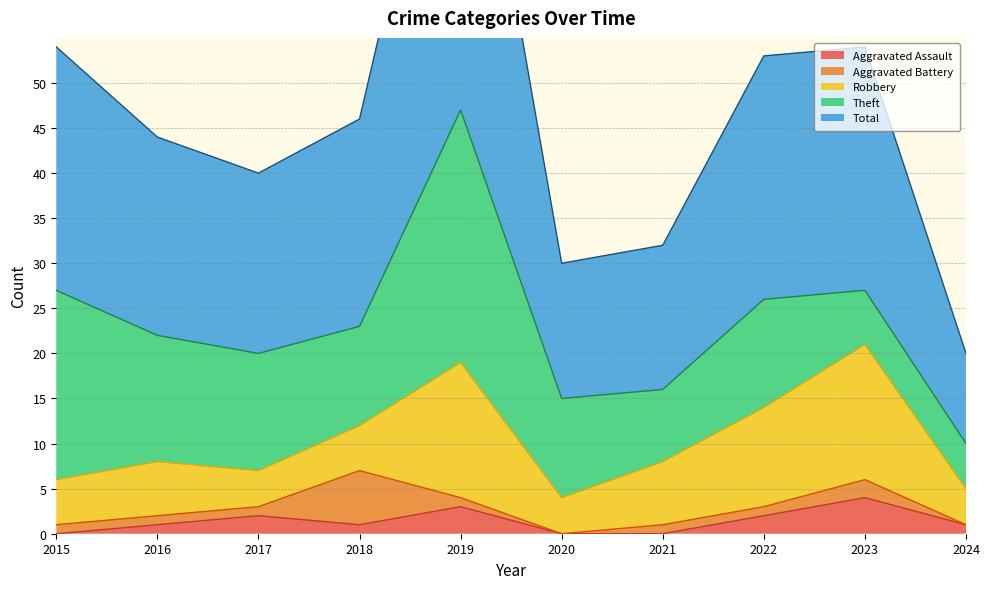

What is the difference between the maximum and minimum values in the Aggravated Battery series?

6